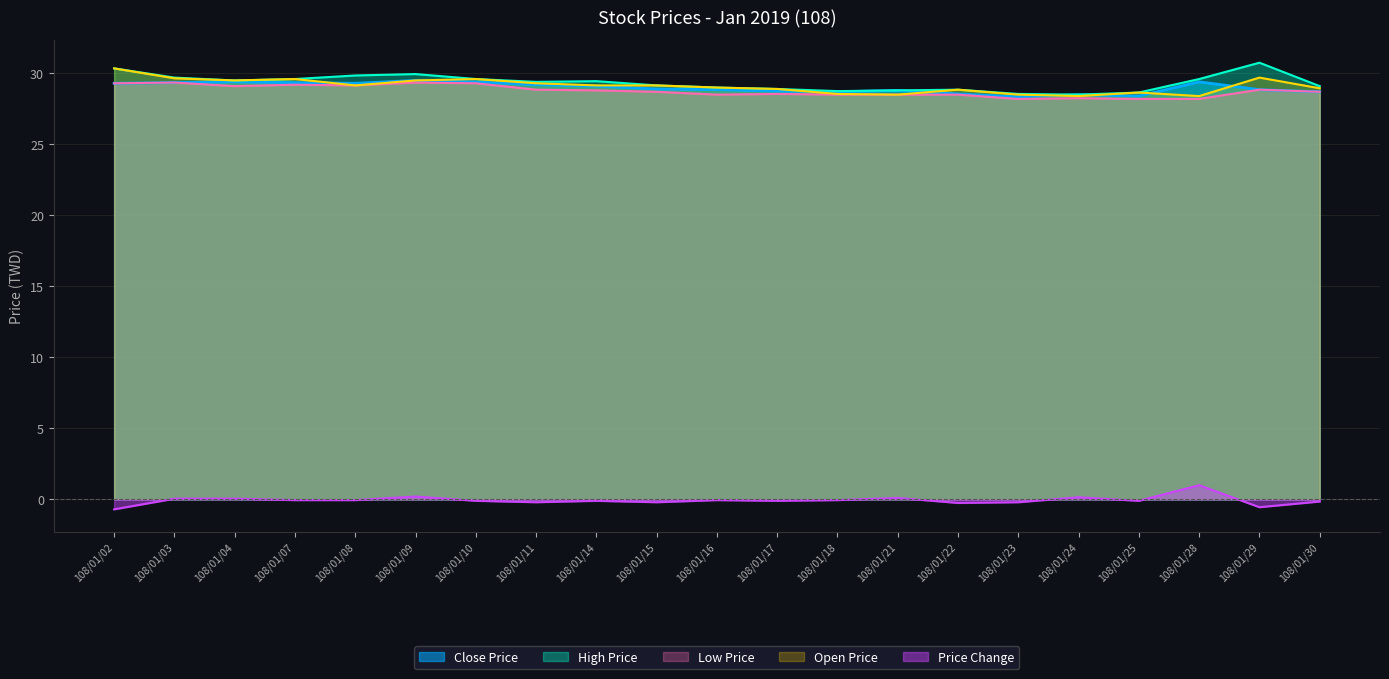

How many data points in Price Change are above 0?

6